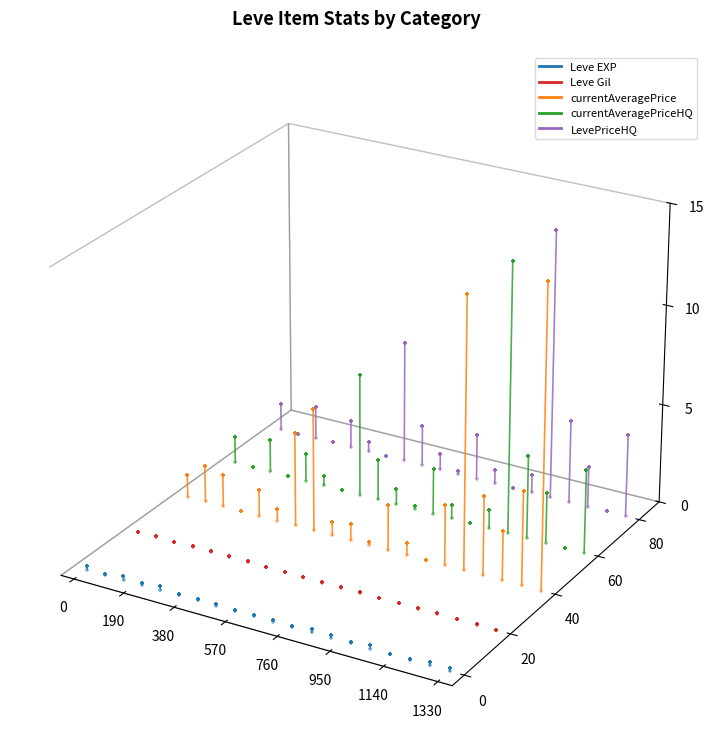

What is the total value across all series at 1140?

-0.1